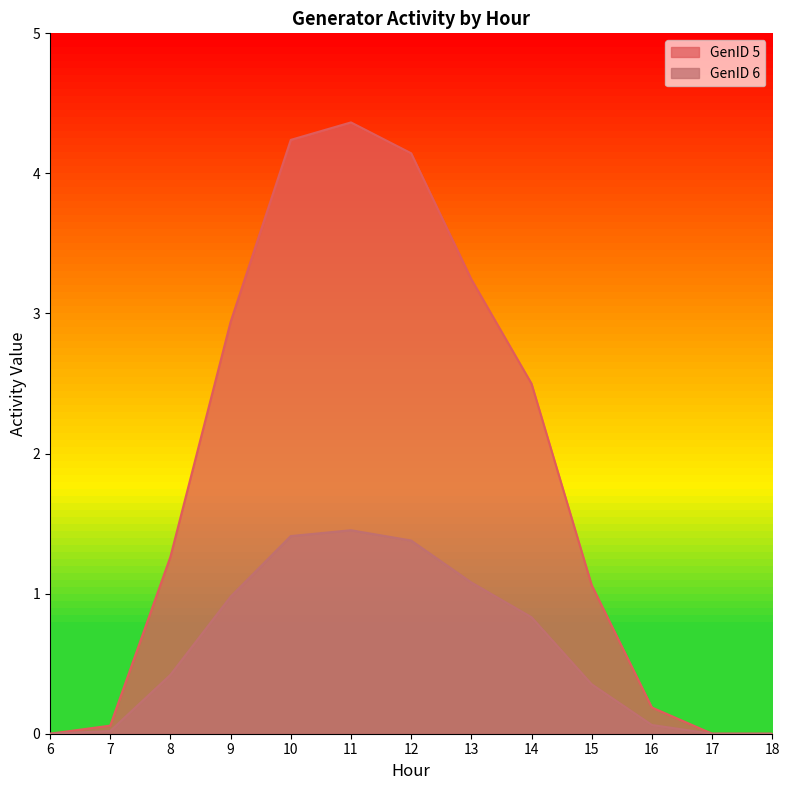

How many lines are shown in the chart?

2